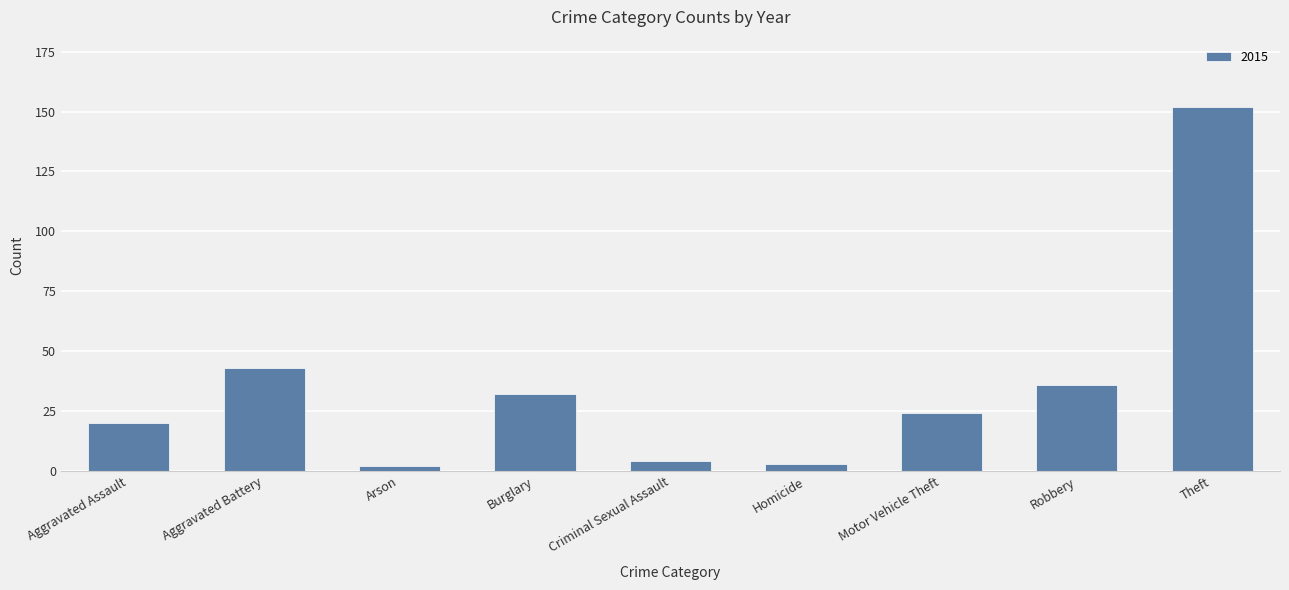

True or false: the data shows 8 at Burglary.

False